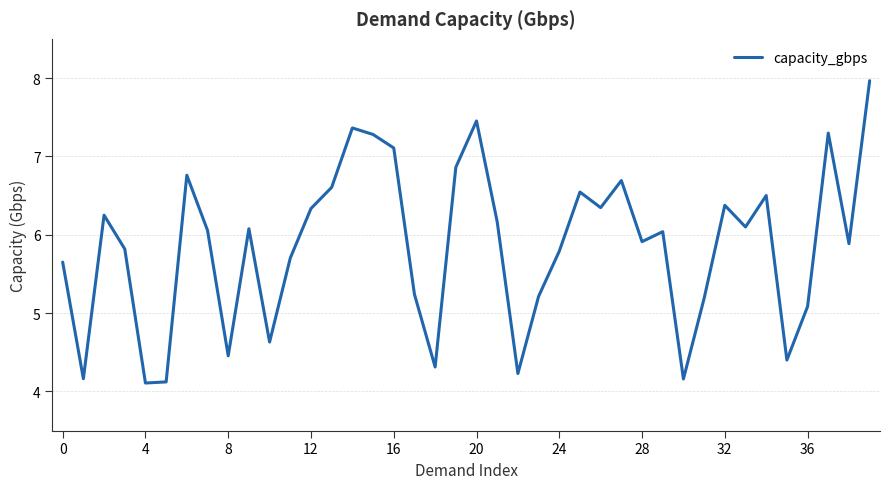

What is the difference between the maximum and minimum values?

3.9